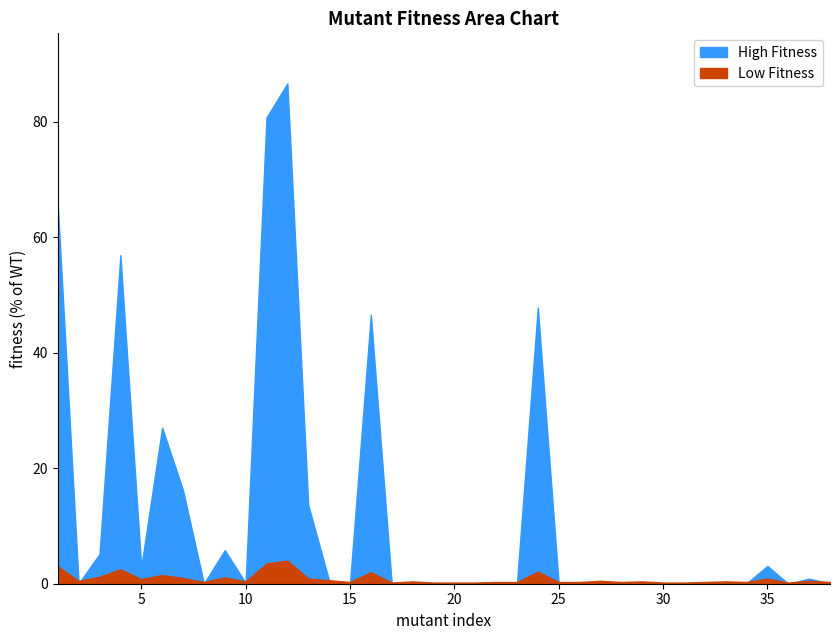

The value of High Fitness at 22 is 0.0. True or false?

False